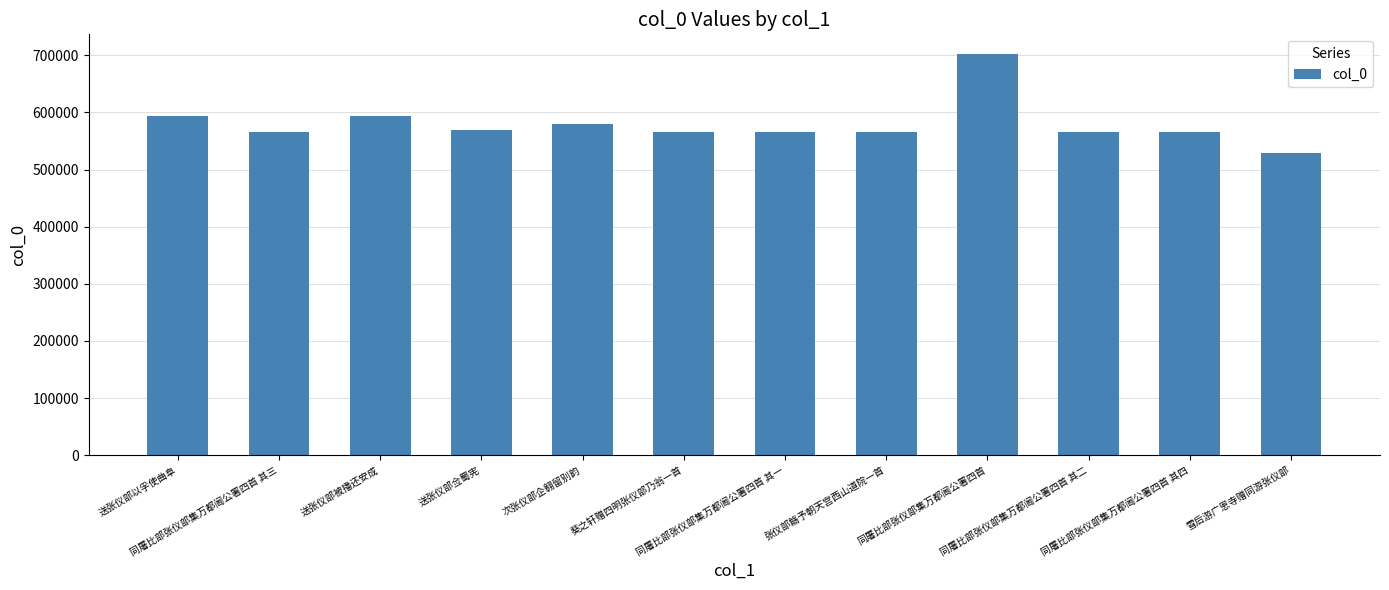

Read the value at 同屠比部张仪部集万都阃公署四首, to the nearest 10.

701660